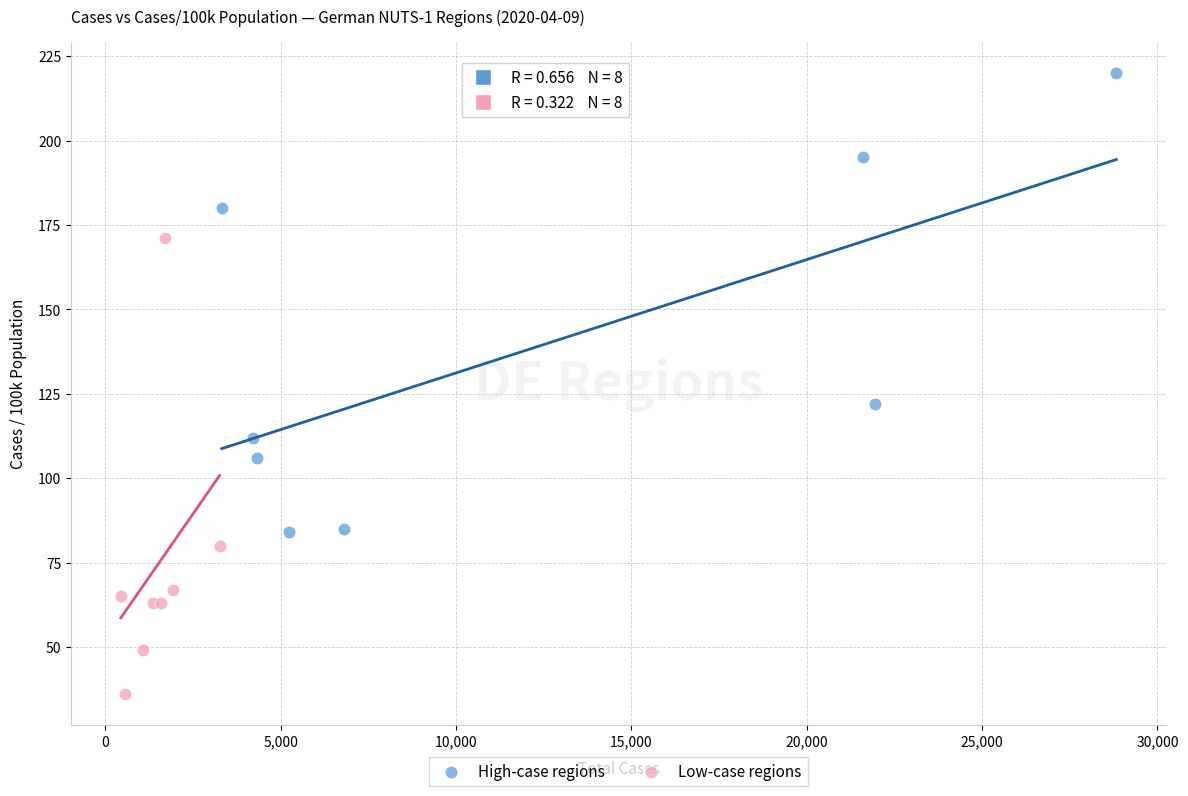

Which series contains the highest Y value?

High-case regions